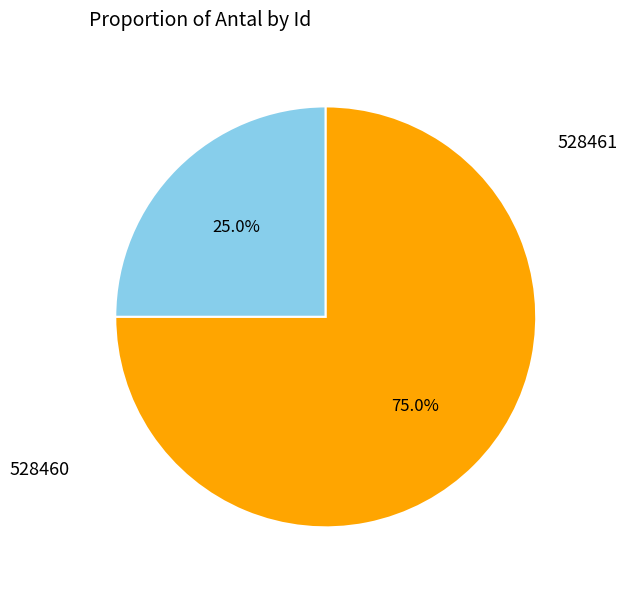

To the nearest percent, what is the combined percentage of 528460 and 528461?

100%